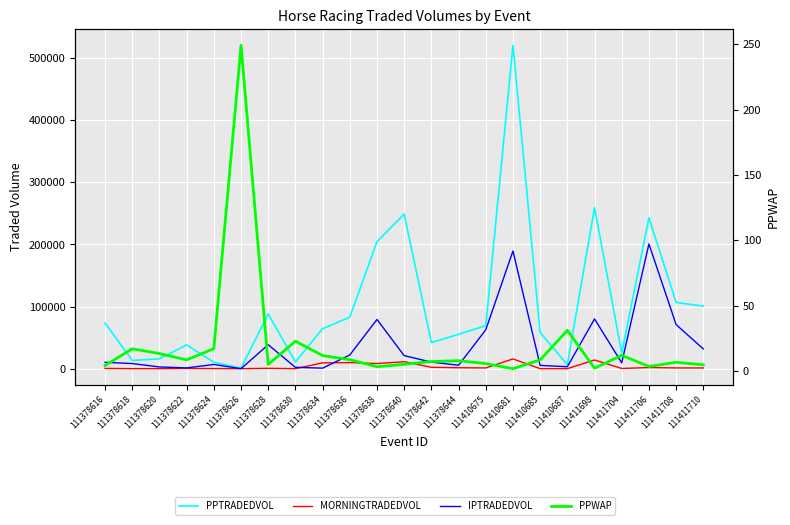

Reading left to right, extract all data points from this chart.

PPTRADEDVOL: 73347.2	13345.6	15889.6	38329.0	10360.0	922.3	88228.9	10787.3	64434.7	82913.3	204467.8	248759.5	42073.3	55330.4	69292.0	520198.5	58123.1	6636.1	259155.1	25282.3	242834.0	106643.1	100668.6
MORNINGTRADEDVOL: 489.5	134.1	139.7	399.0	259.2	43.7	655.1	94.7	9439.0	9894.4	8326.6	11282.5	2285.3	1567.8	1262.5	15773.4	87.2	82.0	14036.2	387.3	1908.8	1260.2	1249.6
IPTRADEDVOL: 10330.6	8281.9	2852.5	1322.9	6810.9	90.5	38598.6	2201.5	940.6	22114.0	79262.4	21031.9	10665.4	5585.1	62565.0	189389.4	5379.4	3160.0	80154.7	9445.8	200675.4	70961.3	31841.1
PPWAP: 4.3	17.1	13.4	8.6	17.2	249.1	5.1	22.9	11.9	8.8	3.4	5.2	7.4	8.0	5.8	1.9	8.6	31.2	2.3	12.1	3.6	6.8	4.9